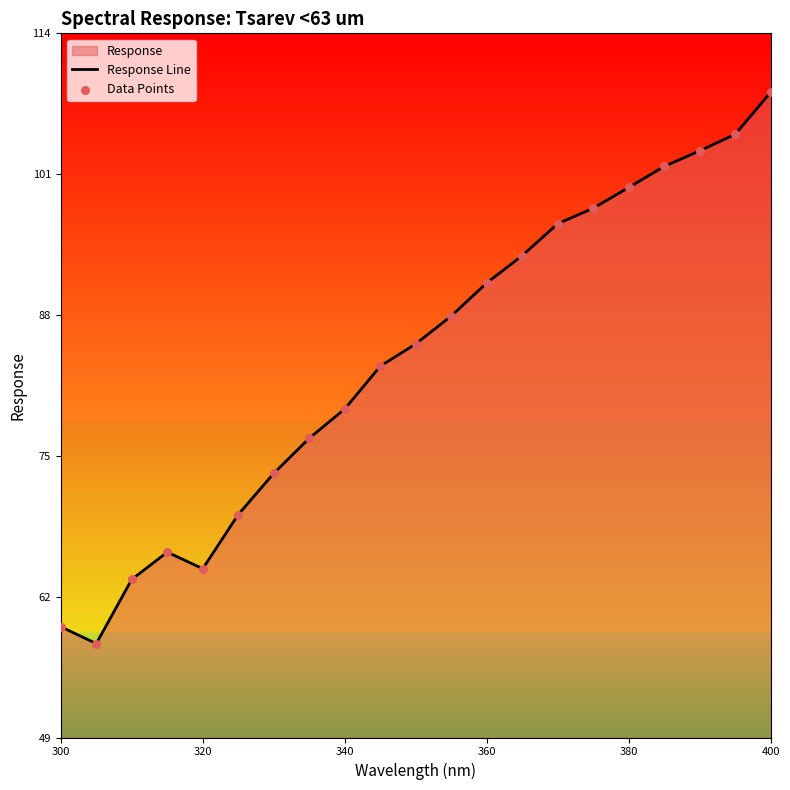

Which series reaches the minimum Y coordinate?

Response Line